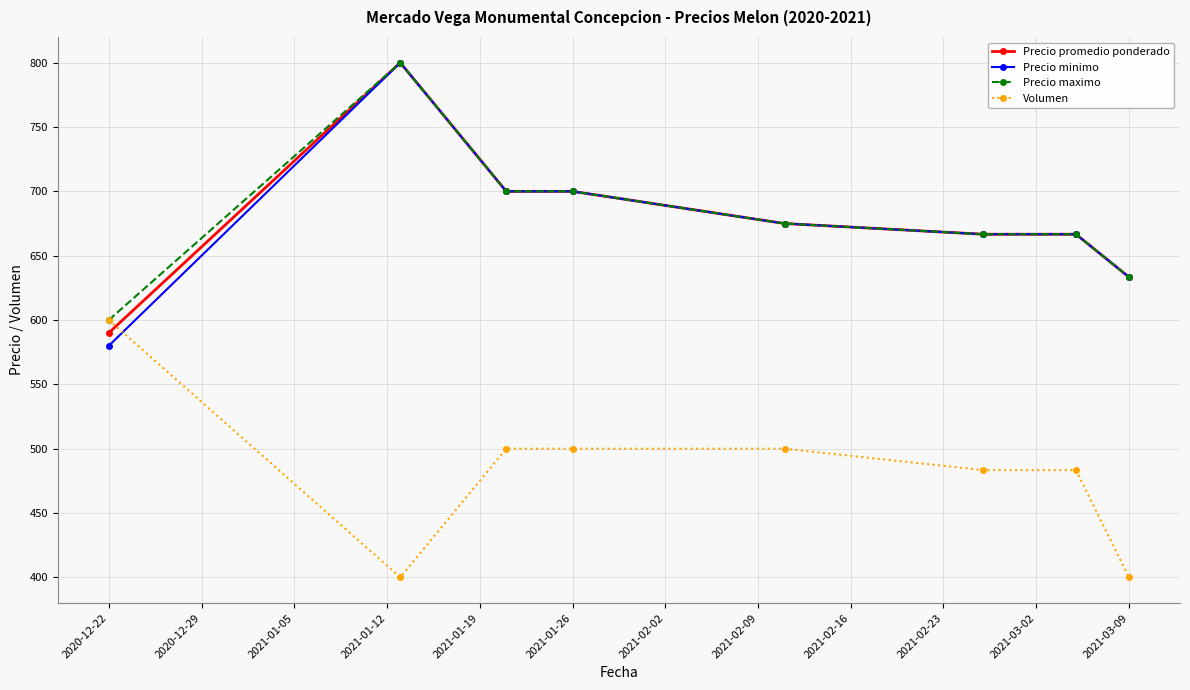

How many distinct data groups are displayed?

4